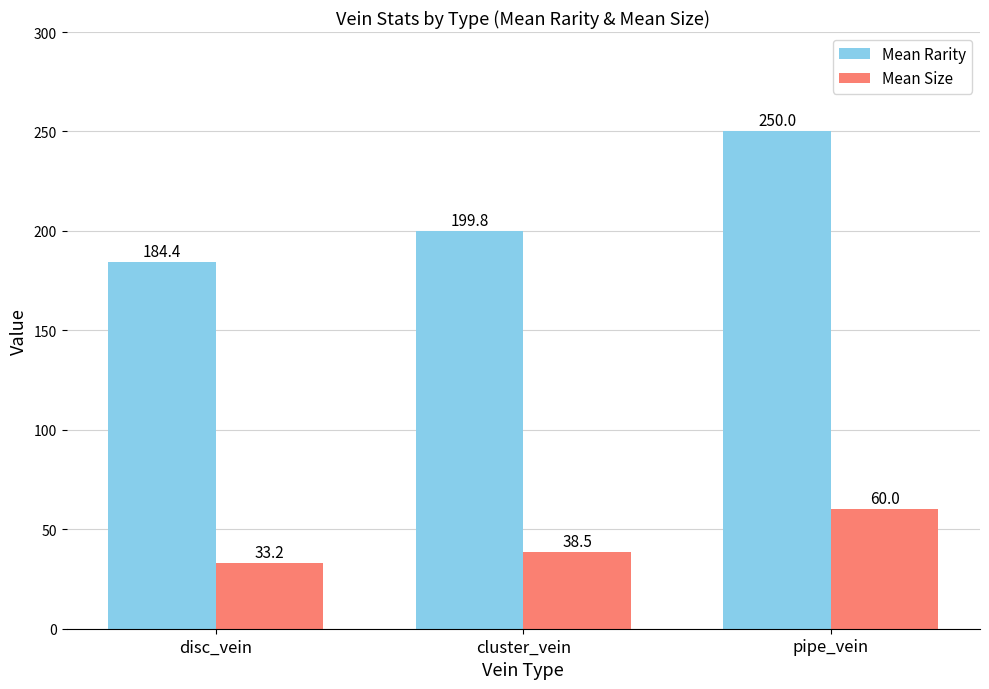

The value of Mean Rarity at cluster_vein is 45.2. True or false?

False